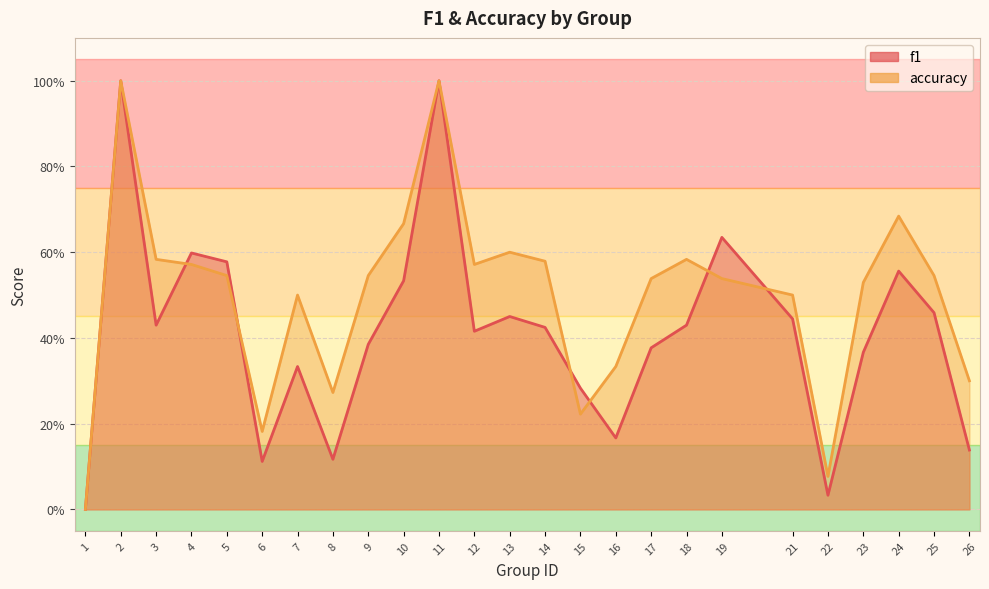

True or false: accuracy and f1 intersect in this chart.

True